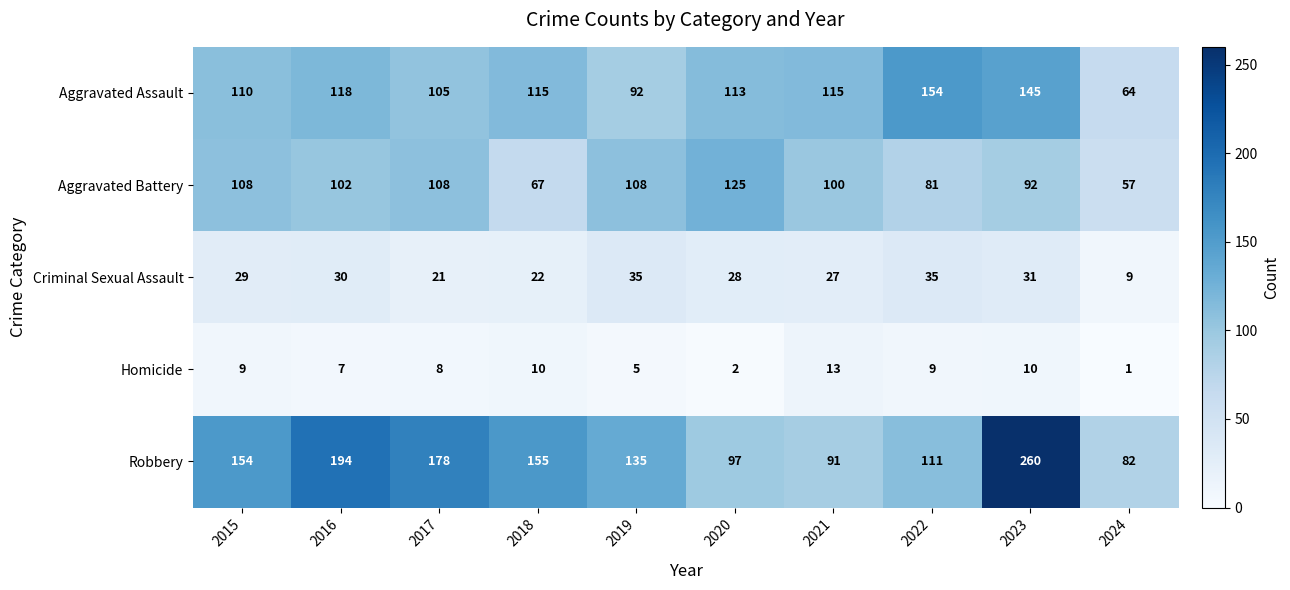

What is the total value across all series at 2019?

375